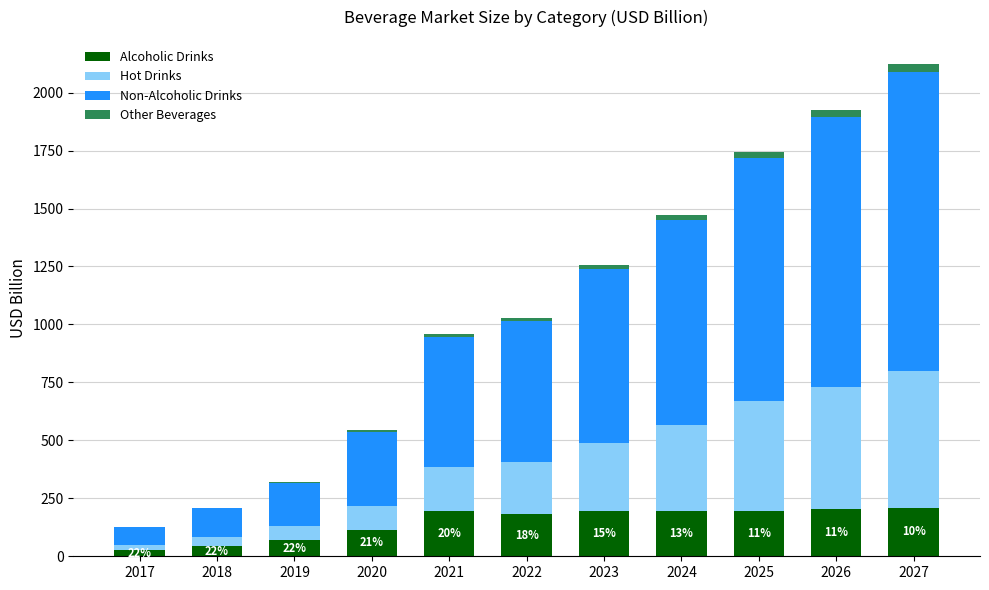

What is the highest value of the Alcoholic Drinks series?

209.6